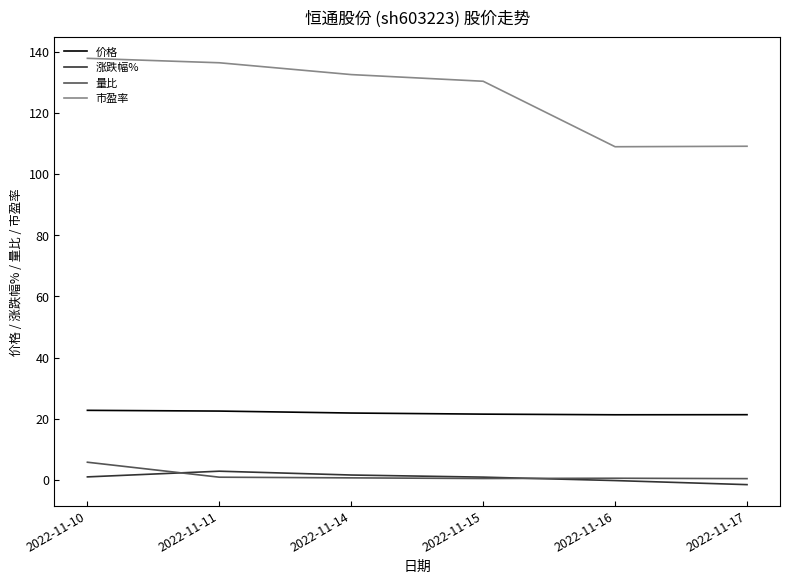

The 量比 series shows 0.5 at 2022-11-15. True or false?

True